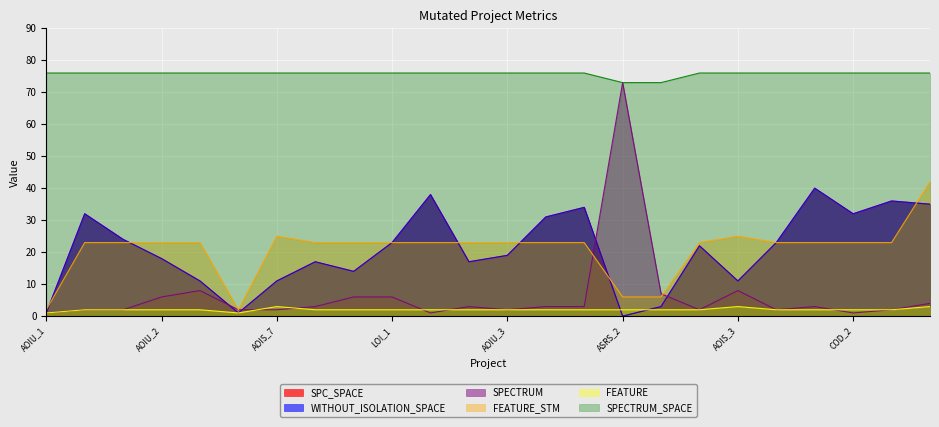

How many categories are shown in the chart?

24